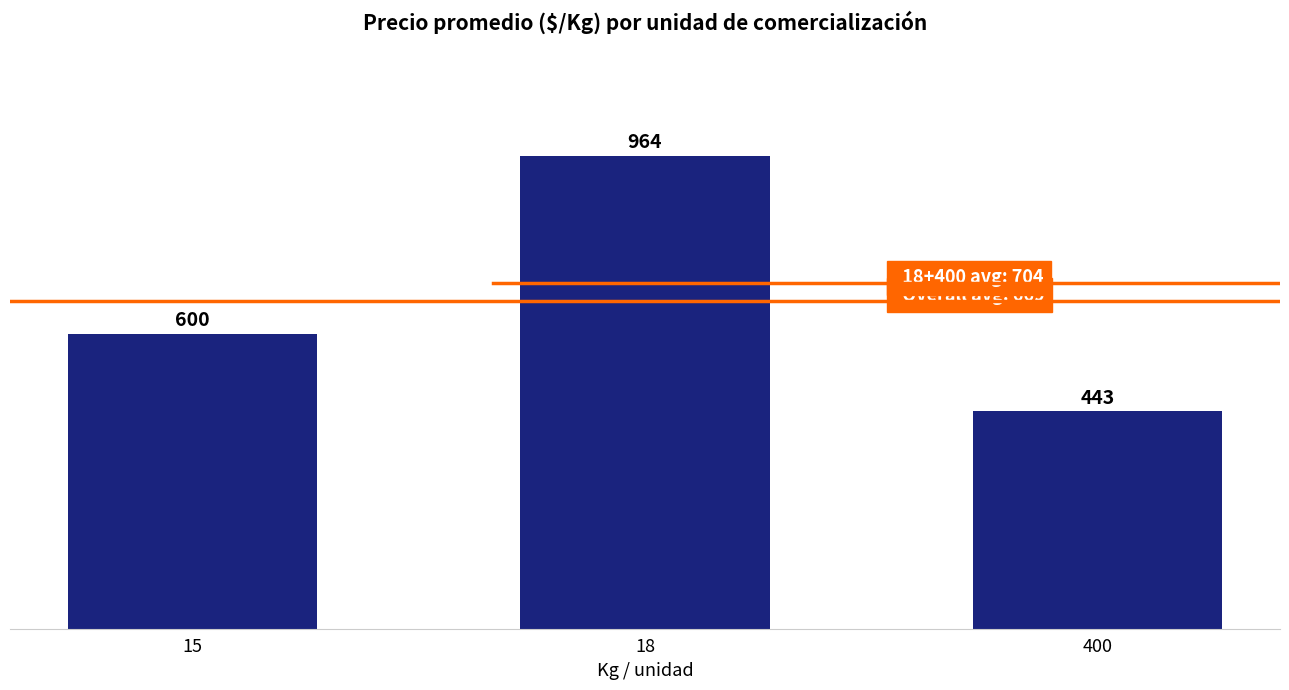

Between 15 and 400, which is larger?

15